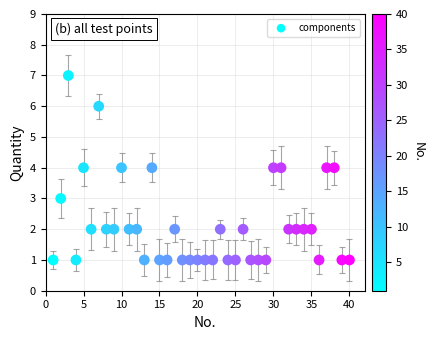

What is the range of Y values (max minus min)?

6